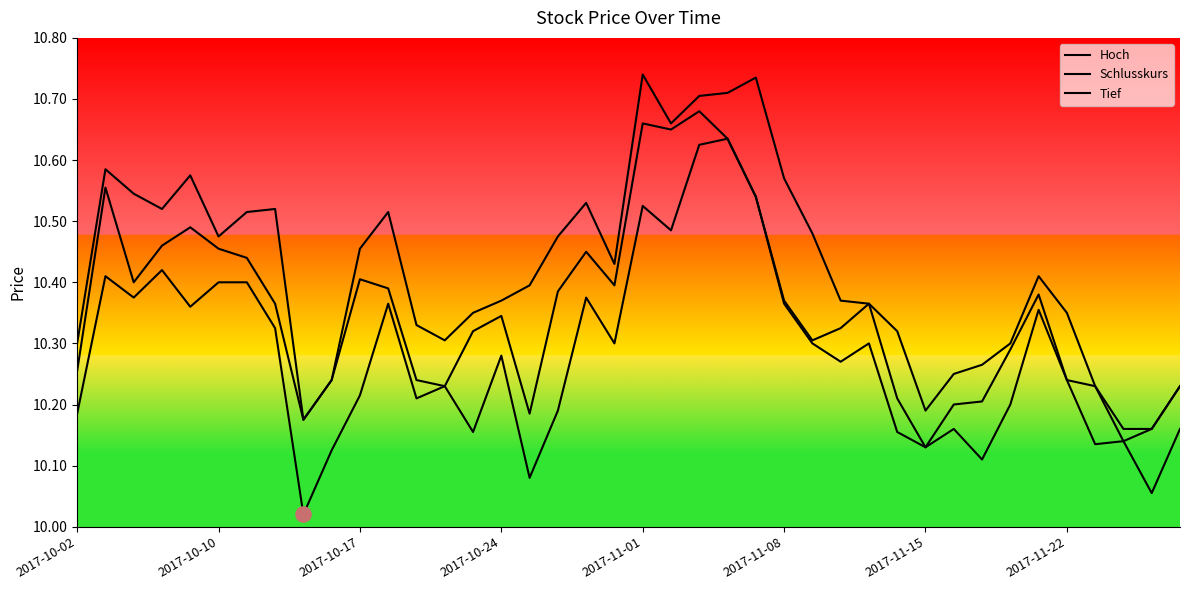

At how many categories does at least one series exceed 10?

40